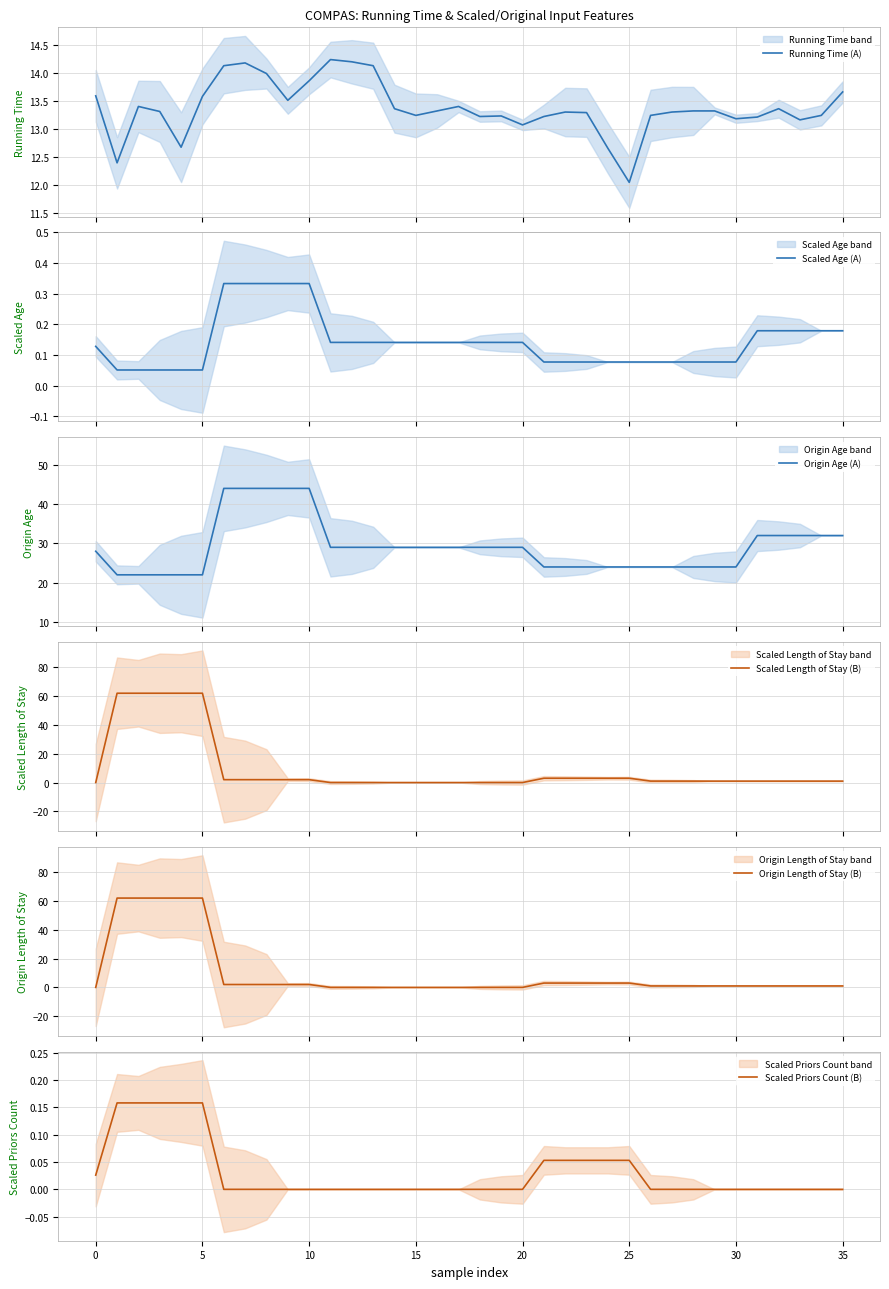

True or false: Running Time (A) has more than 2 points higher than both neighbors.

True